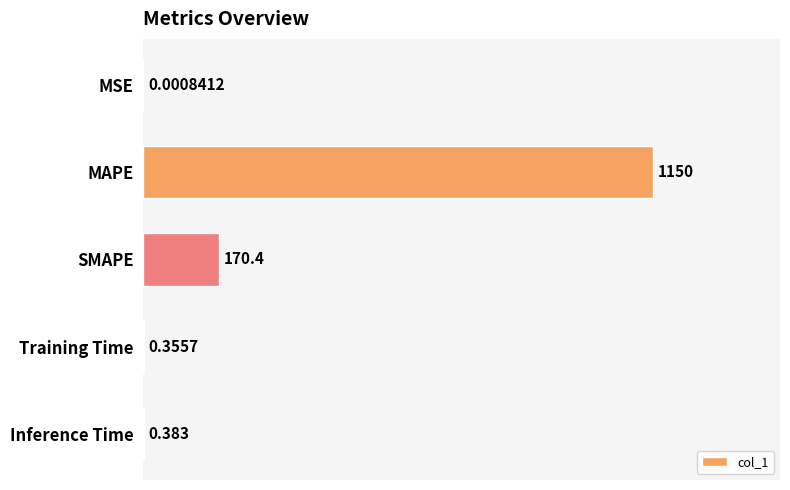

How many series are shown in this chart?

1